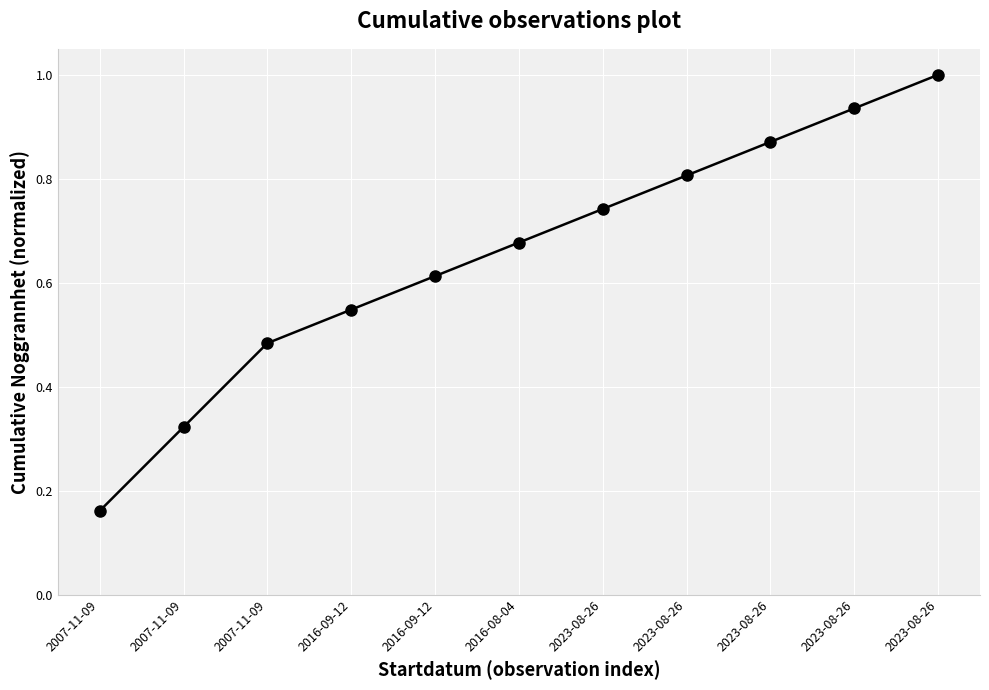

What is the value of the 10th point from the left?

0.7